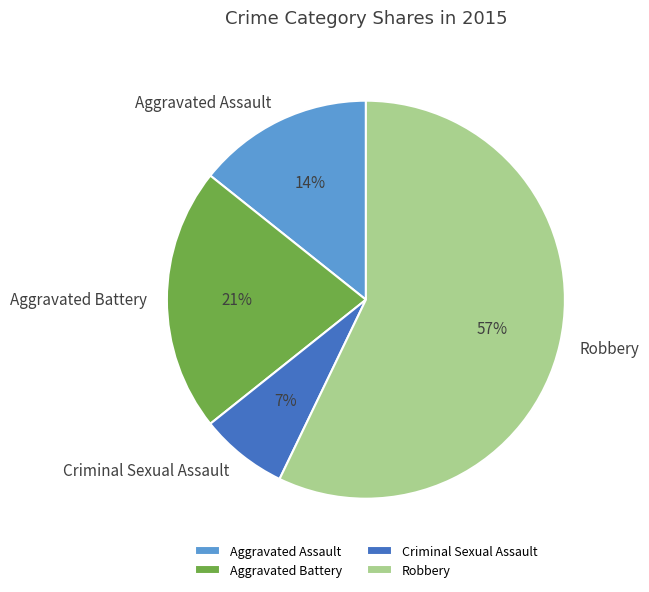

Rank the categories by value from lowest to highest.

Criminal Sexual Assault, Aggravated Assault, Aggravated Battery, Robbery